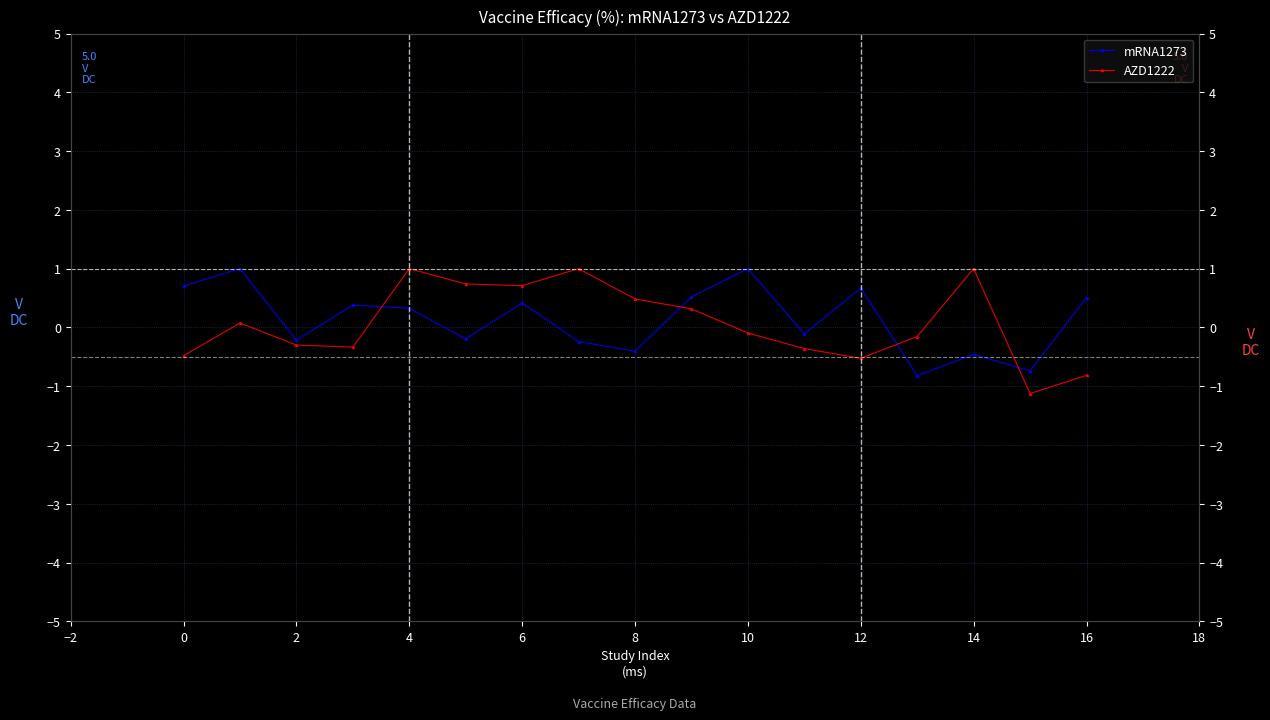

What is the value of the mRNA1273 point at the 13th from the left?

0.7